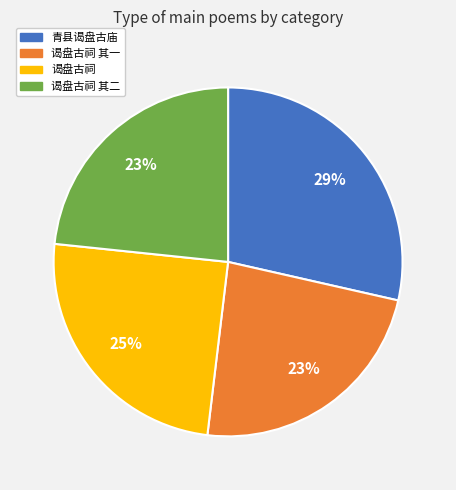

To the nearest percent, what portion does 青县谒盘古庙 represent?

29%